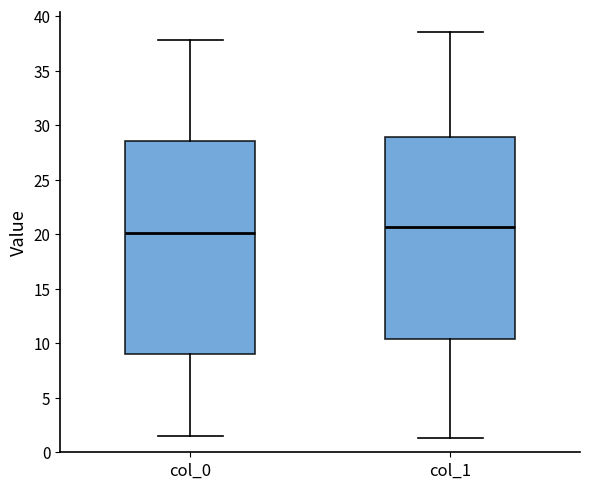

Where is the upper edge of the box for col_0 on the y-axis? The values are not printed on the chart, so give them approximately, as read against the axis.

28.5